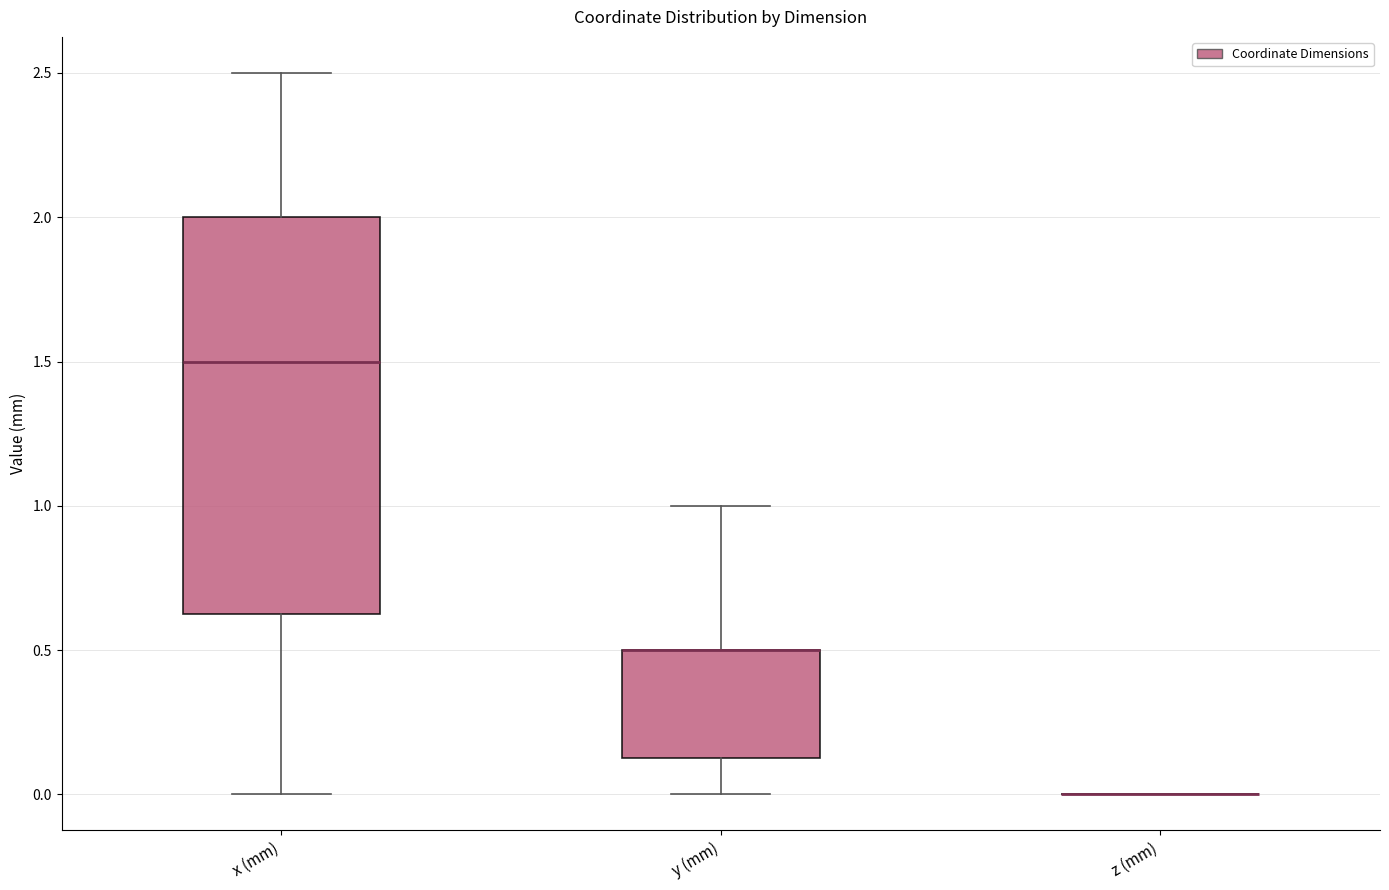

Reading left to right, transcribe this box plot: for each box, give where its median line is, the range the box spans, and where its two whiskers end, as read against the y-axis. The values are not printed on the chart, so give them approximately, as read against the axis.

x (mm): median 1.50, box 0.65 to 2.00, whiskers 0.00 to 2.50
y (mm): median 0.50 (drawn on the box's upper edge), box 0.15 to 0.50, whiskers 0.00 to 1.00
z (mm): box collapsed to a line at 0.00, whiskers 0.00 to 0.00